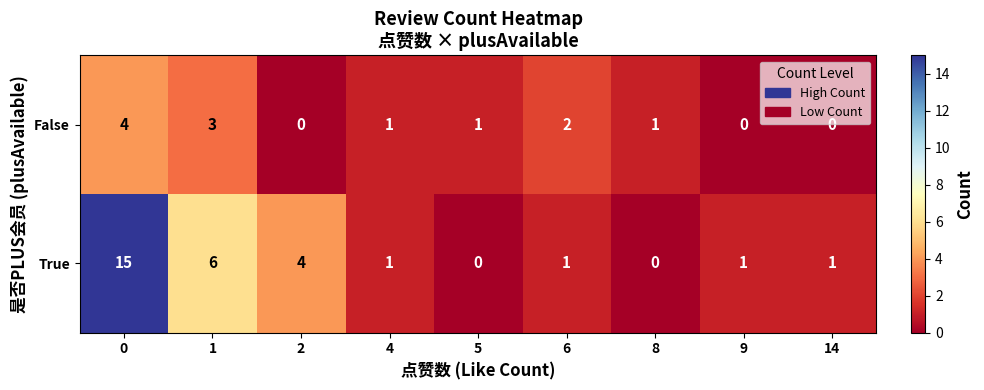

Reading left to right, transcribe all the data shown in this chart.

False: 4	3	0	1	1	2	1	0	0
True: 15	6	4	1	0	1	0	1	1